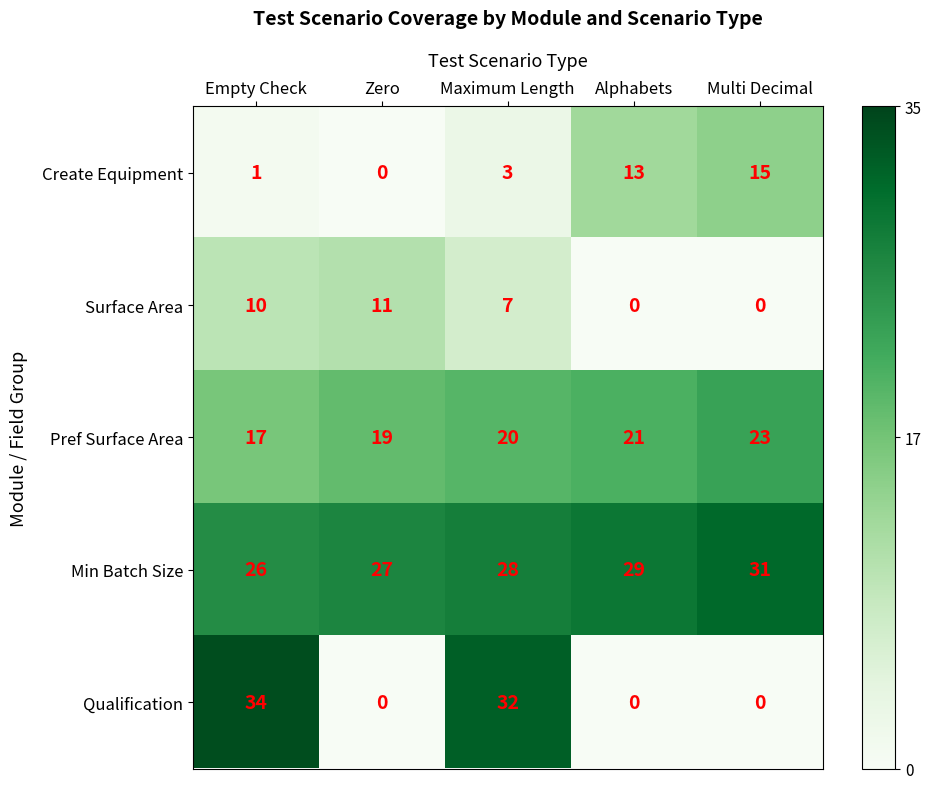

The Surface Area series shows 0 at Alphabets. True or false?

True